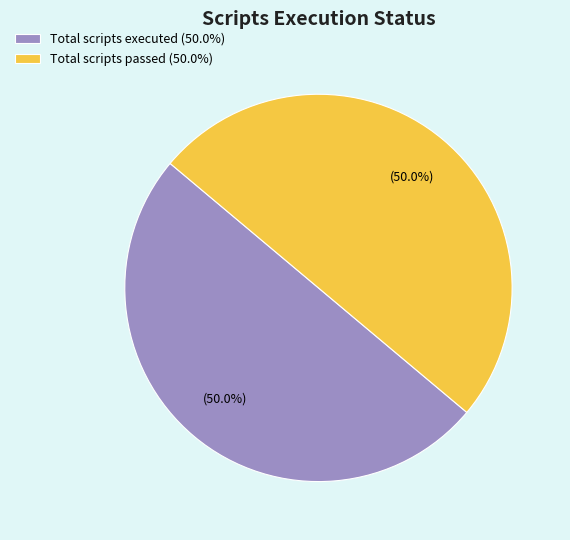

Is the sum of Total scripts passed (50.0%) and Total scripts executed (50.0%) greater than half?

Yes